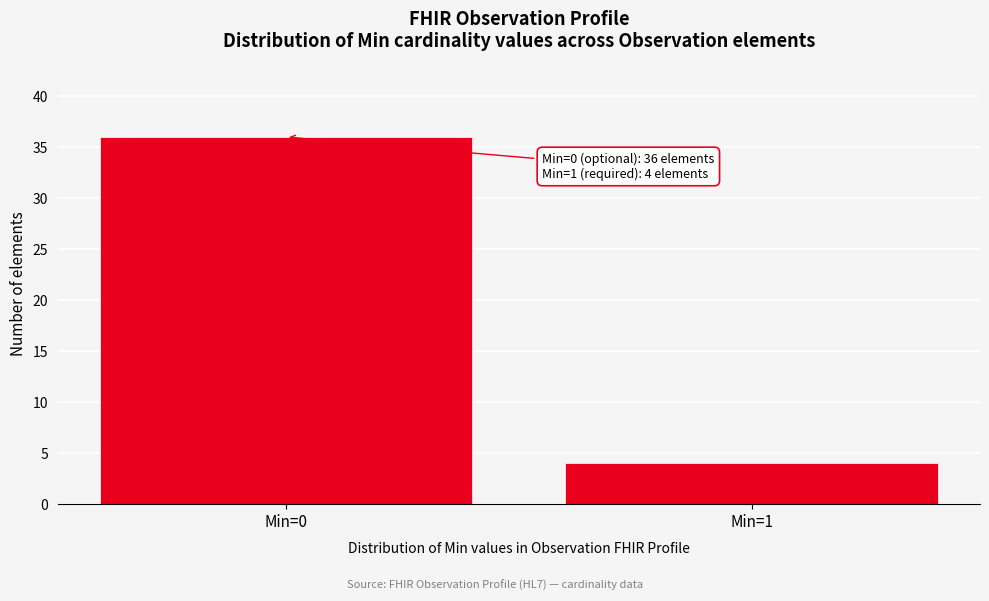

Reading left to right, extract all data points from this chart.

36	4